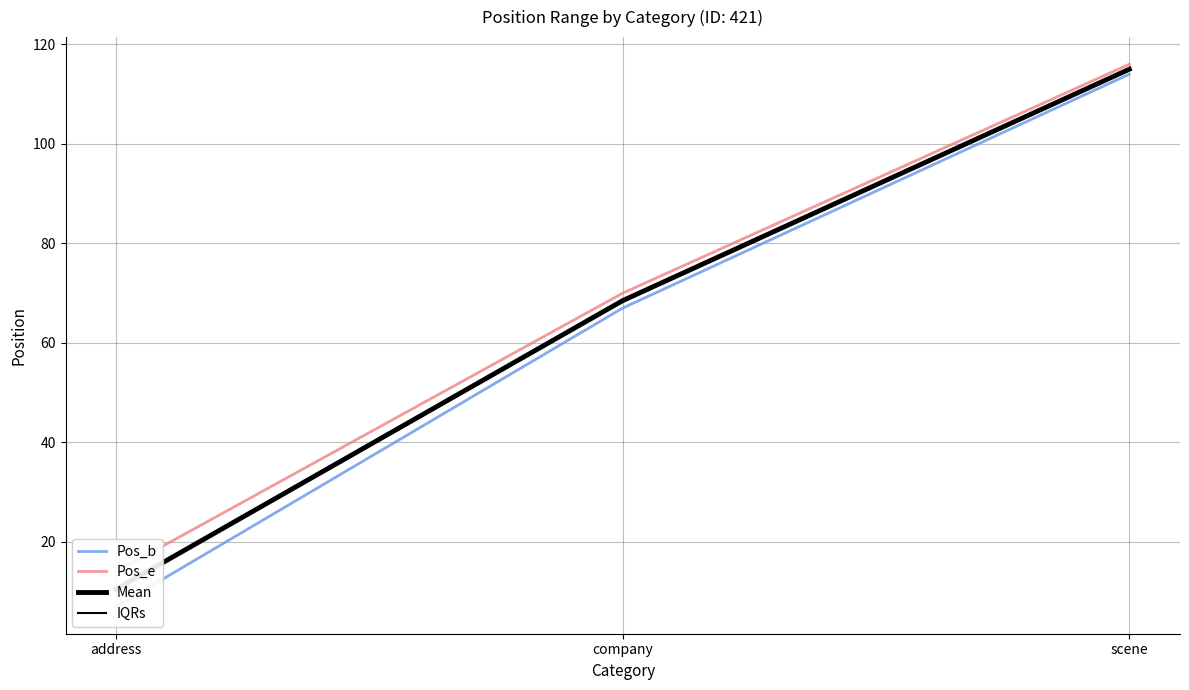

Rank the series by their maximum value, from highest to lowest.

Pos_e, Mean, IQRs, Pos_b